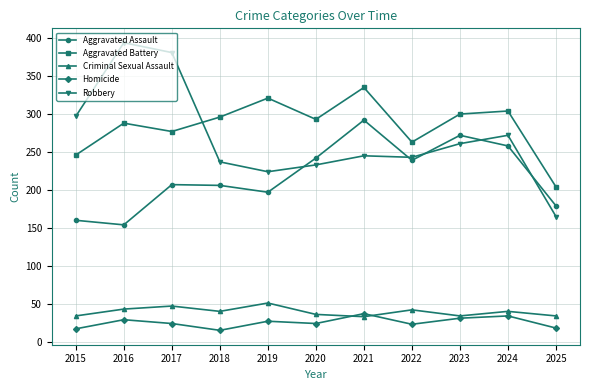

In Aggravated Assault, how many points are higher than both neighbors (excluding endpoints)?

3